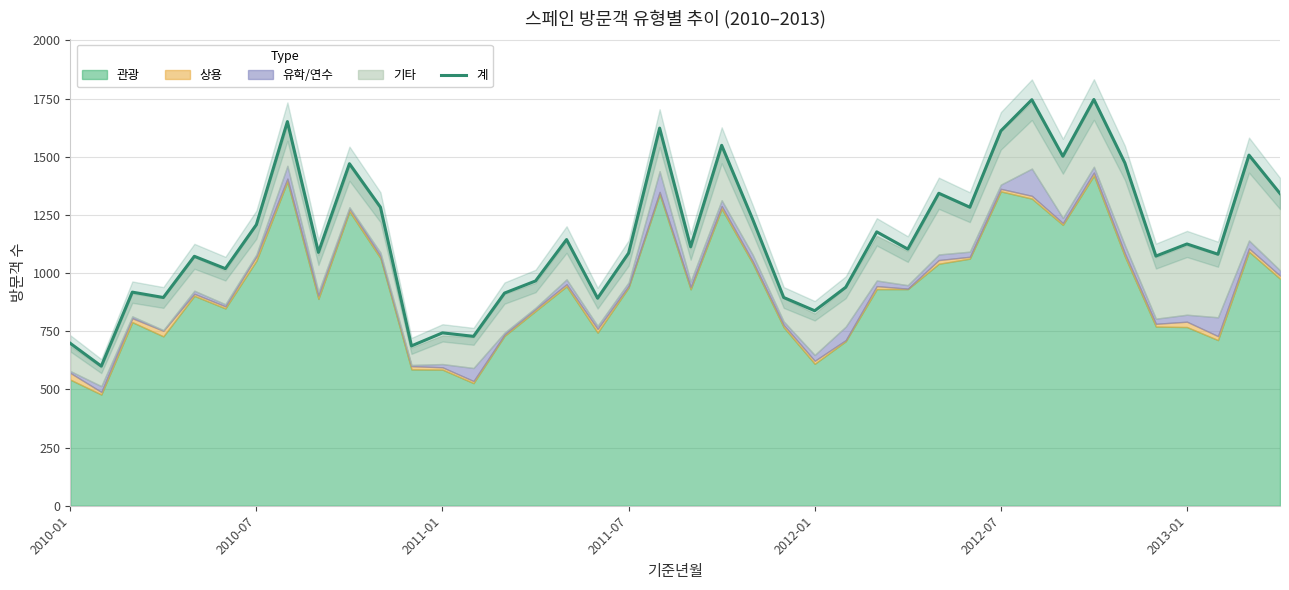

What is the sum of all values?

46362